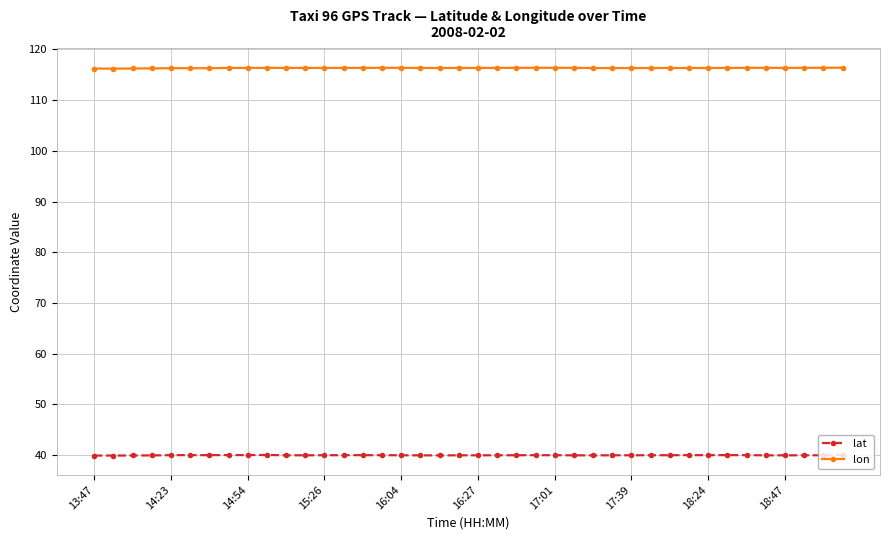

How many distinct data groups are displayed?

2